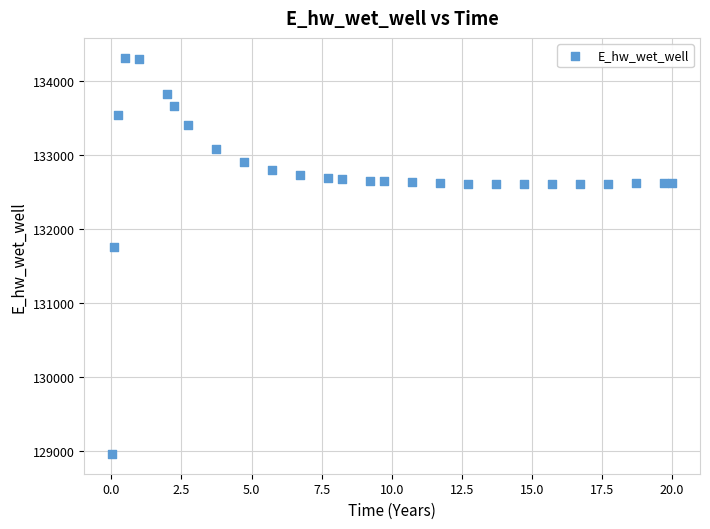

What Y value in the scatter plot is closest to 131639?

131755.2